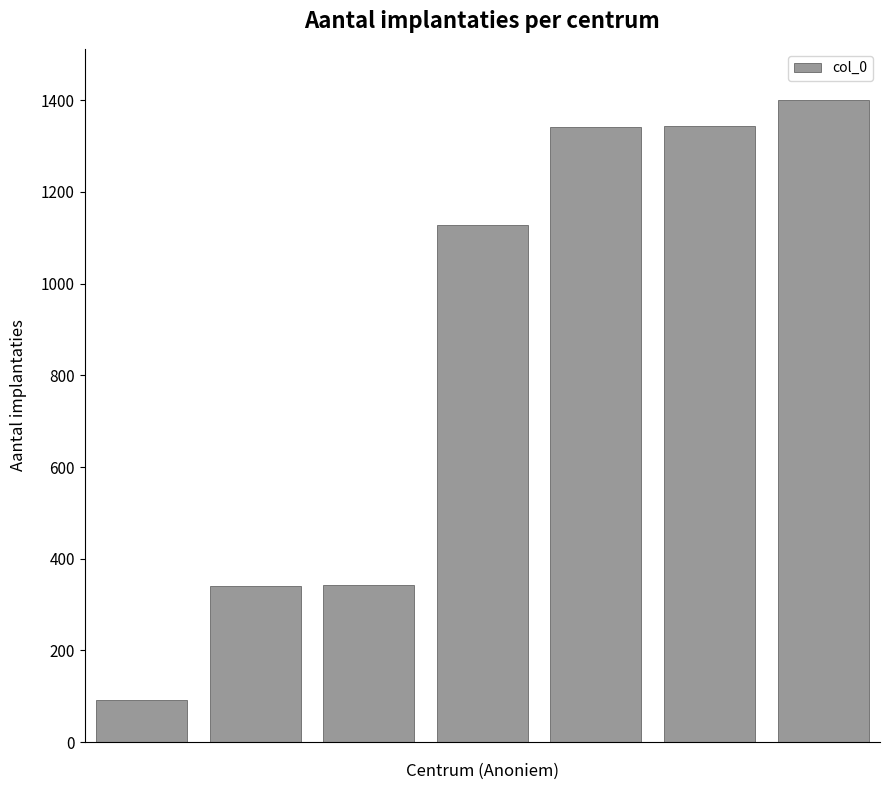

How many bars are there in total?

7